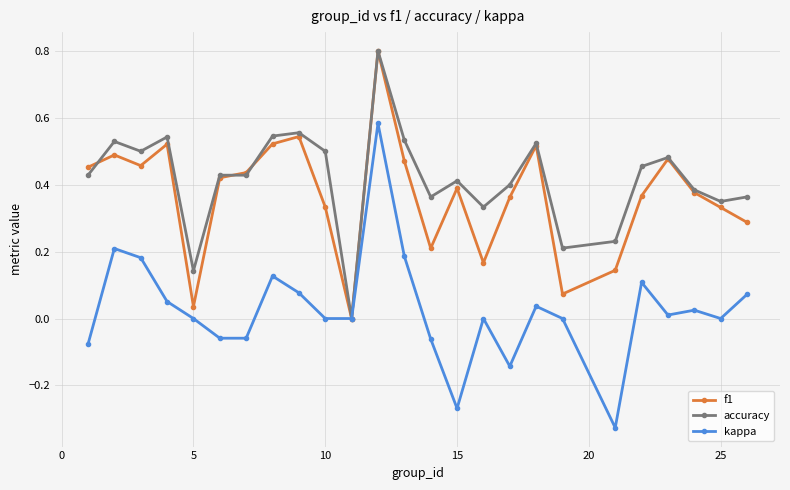

Which series has the widest spread of values?

kappa